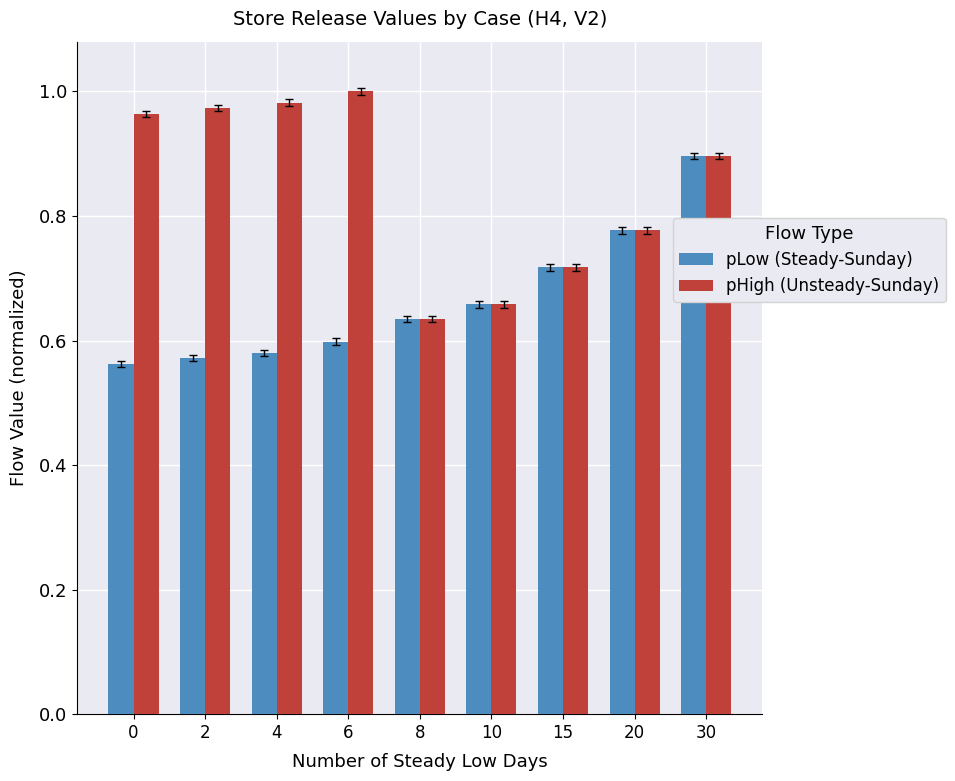

Which category has the highest value in the pLow (Steady-Sunday) series?

30